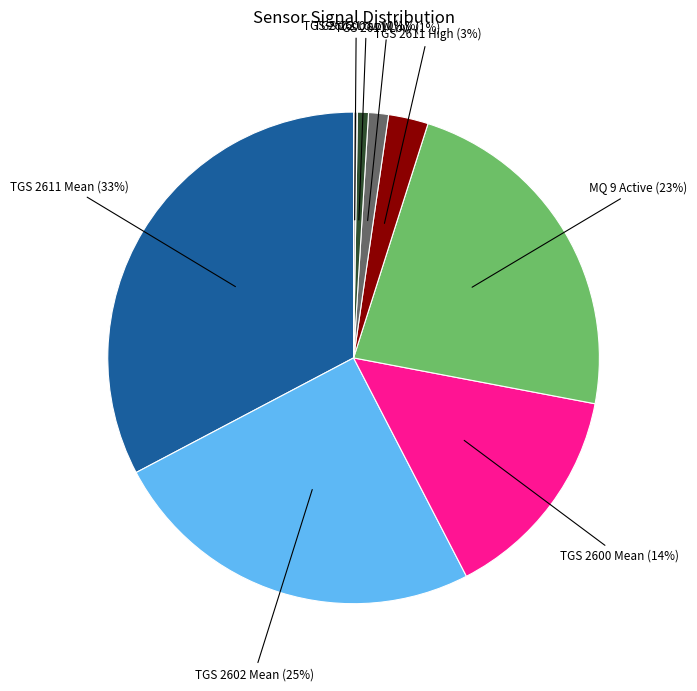

To the nearest percent, what is the difference between the TGS 2602 Mean (25%) and TGS 2600 Low (1%) slice percentages?

24%